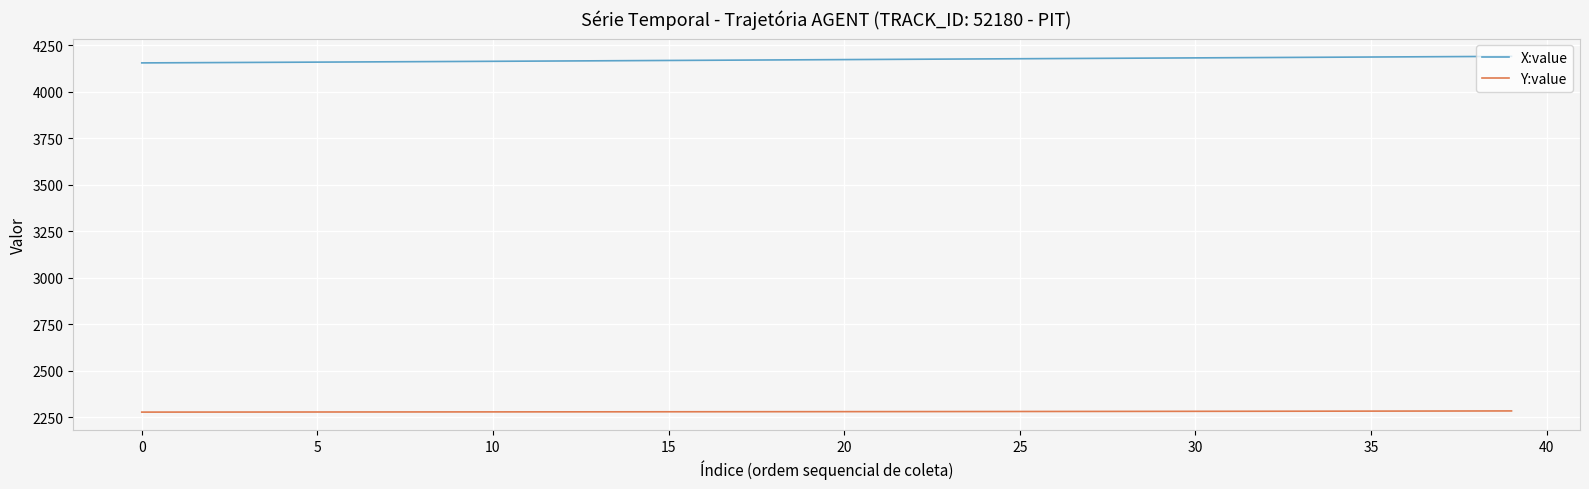

What is the maximum value for X:value?

4189.3